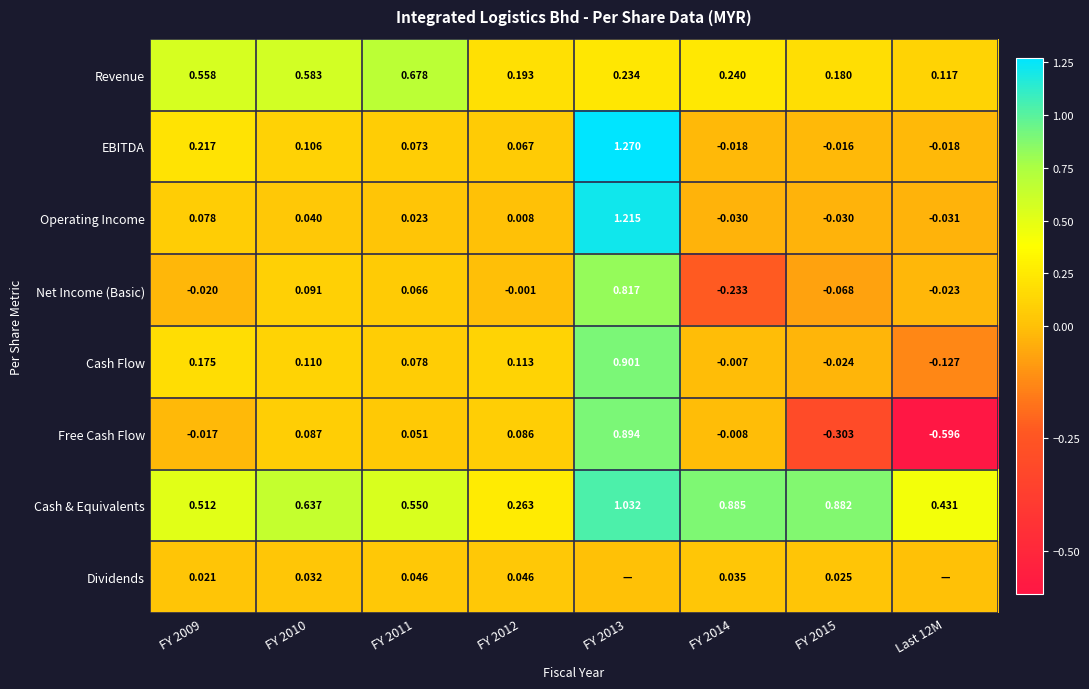

What is the total value across all series at FY 2009?

1.5